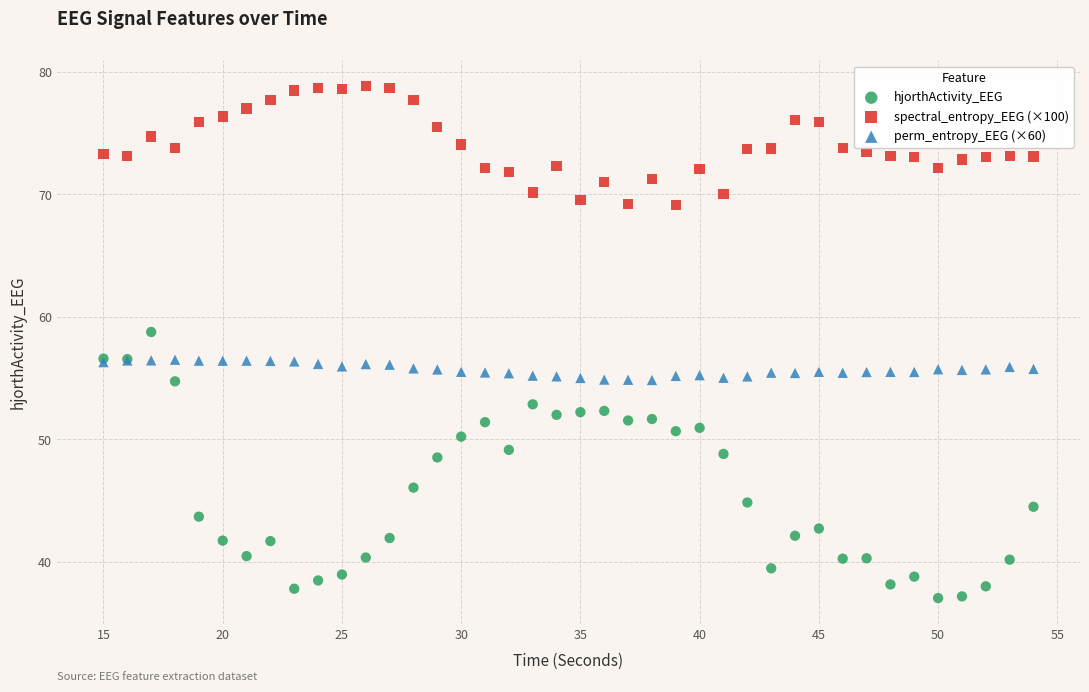

What are all the series names shown in the legend?

hjorthActivity_EEG, spectral_entropy_EEG (×100), perm_entropy_EEG (×60)